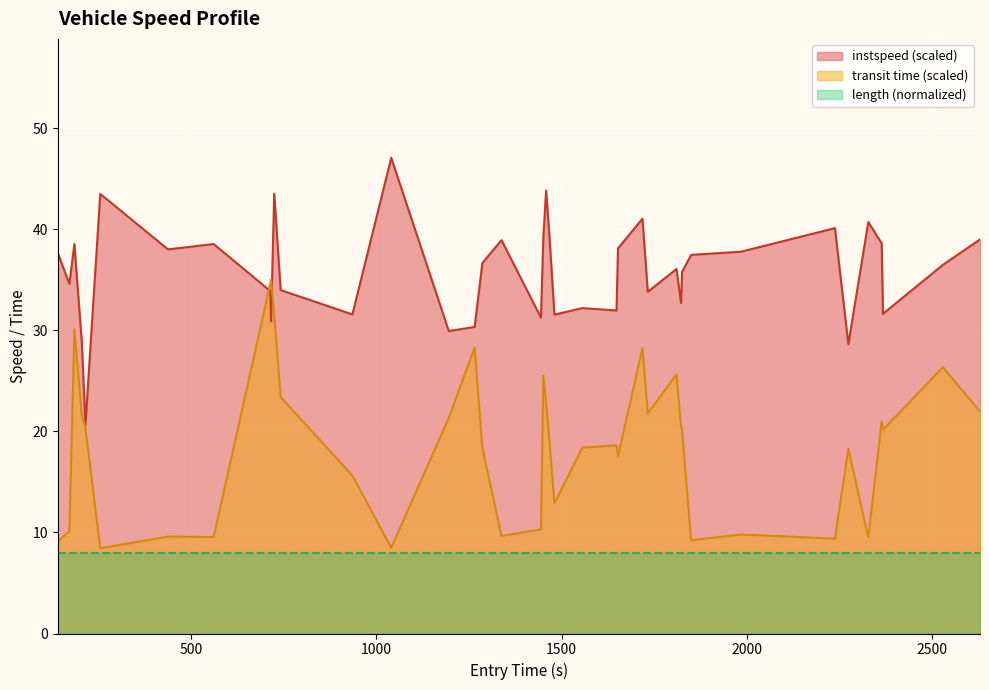

How many values exceed 36?

22